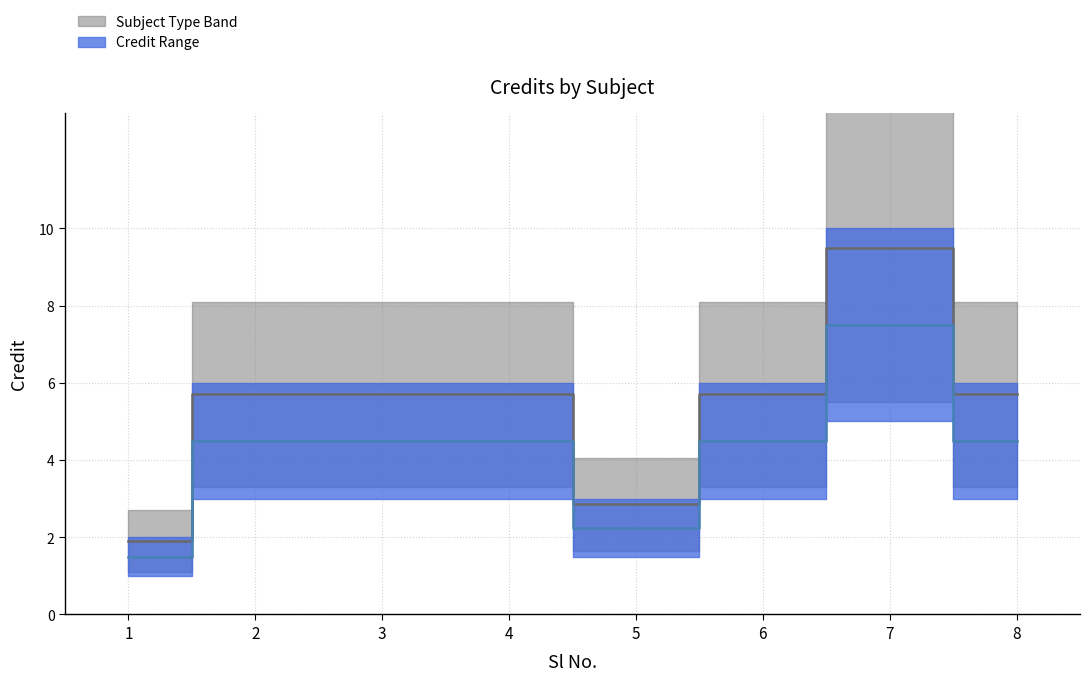

At which category is the sum across all series the highest?

7